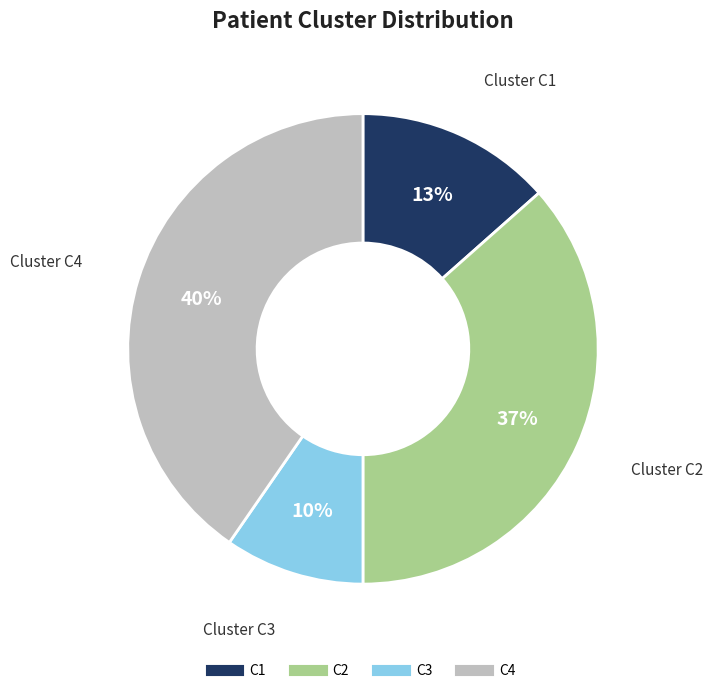

Do C3 and C1 together represent more than half of the pie?

No